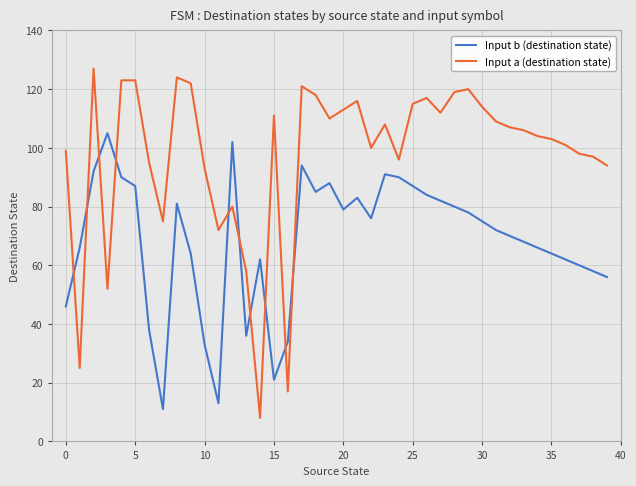

Reading left to right, transcribe all the data shown in this chart.

Input b (destination state): 46	66	92	105	90	87	38	11	81	64	33	13	102	36	62	21	34	94	85	88	79	83	76	91	90	87	84	82	80	78	75	72	70	68	66	64	62	60	58	56
Input a (destination state): 99	25	127	52	123	123	95	75	124	122	93	72	80	58	8	111	17	121	118	110	113	116	100	108	96	115	117	112	119	120	114	109	107	106	104	103	101	98	97	94